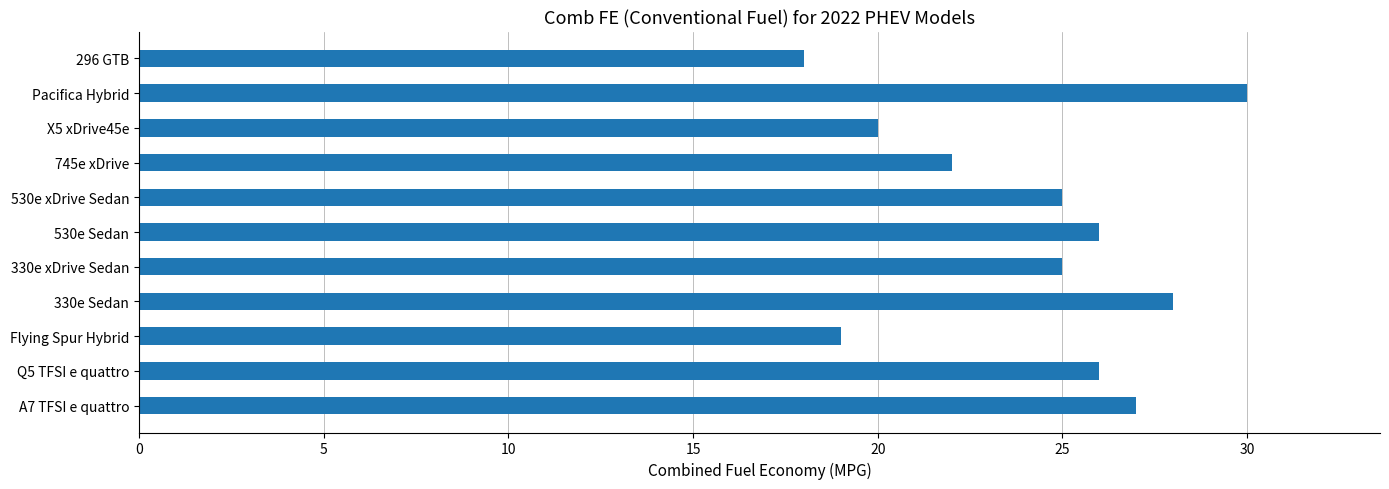

The chart shows a value of 39 at 745e xDrive. True or false?

False